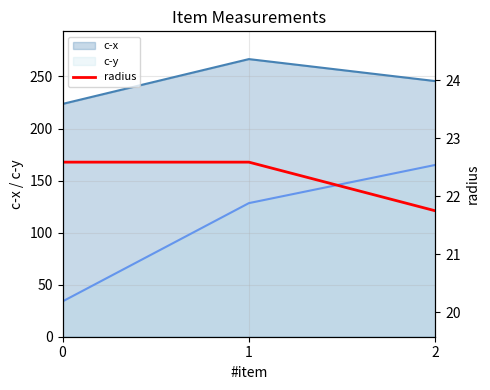

Which series has the largest total across all categories?

c-x